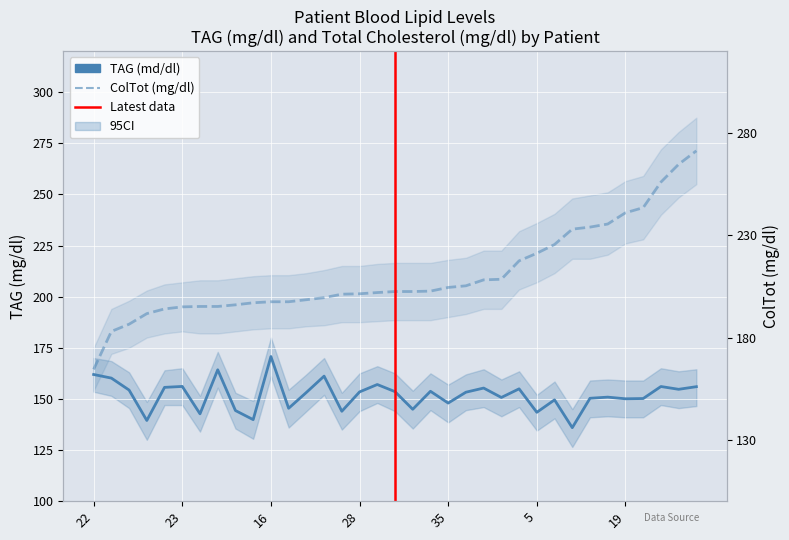

What value does the TAG (md/dl) series have at 8?

139.5